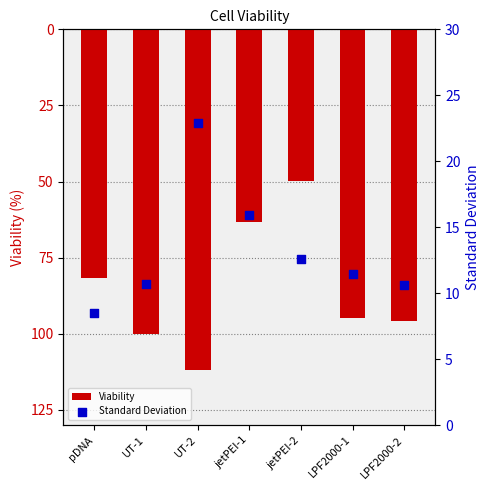

Which series reaches the minimum Y coordinate?

Viability